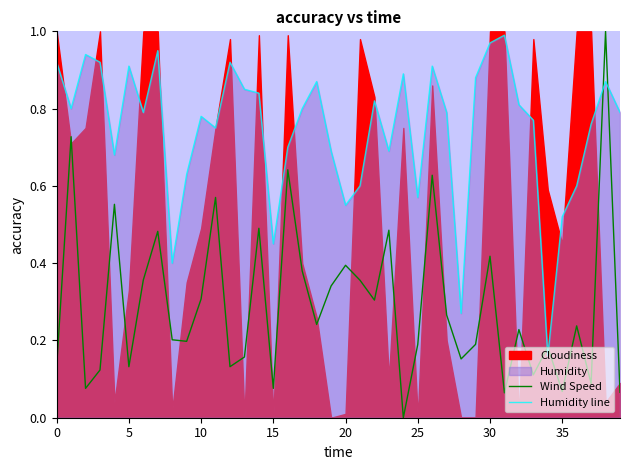

True or false: Wind Speed and Humidity line cross at least once.

True